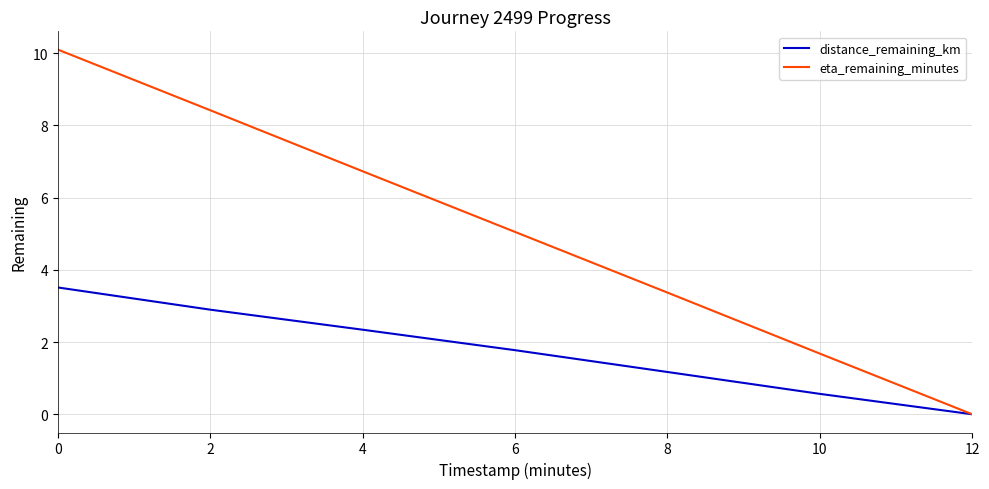

Is it true that eta_remaining_minutes equals 13.9 at 2?

False